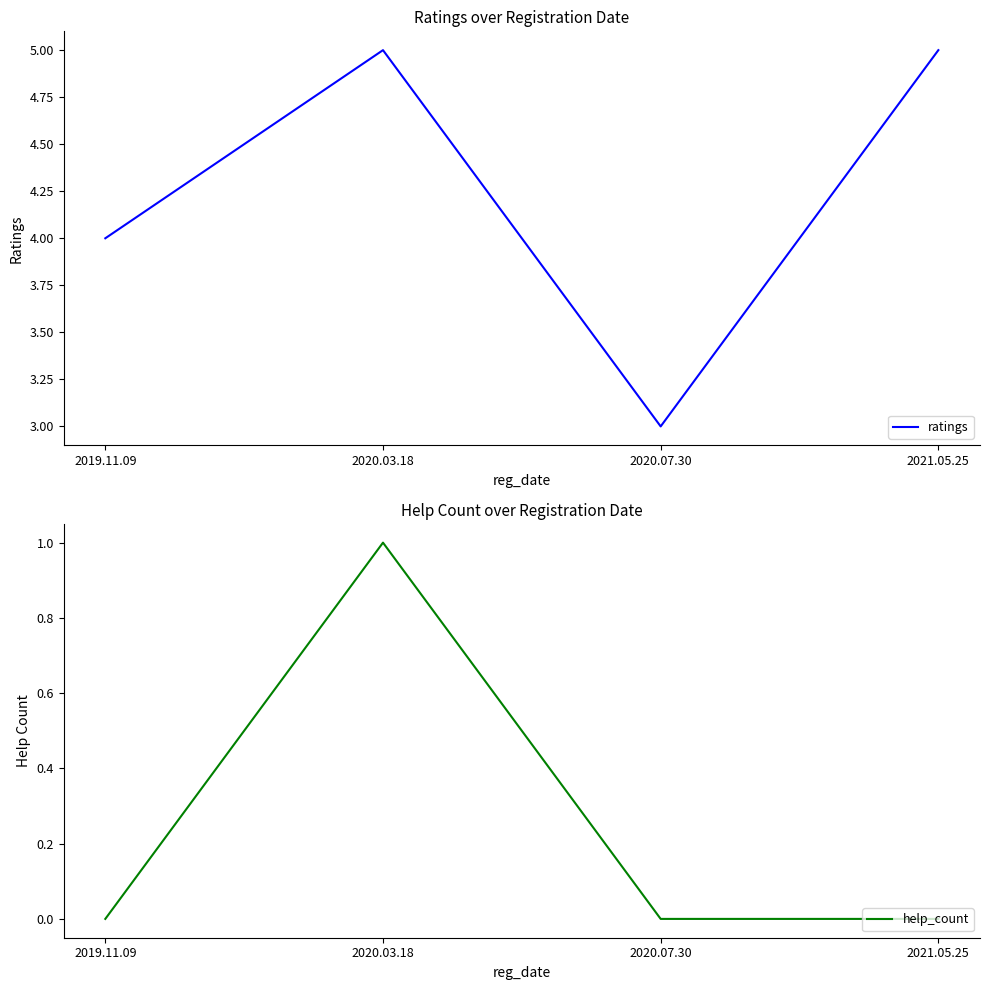

At which category does ratings reach its first local valley?

2020.07.30